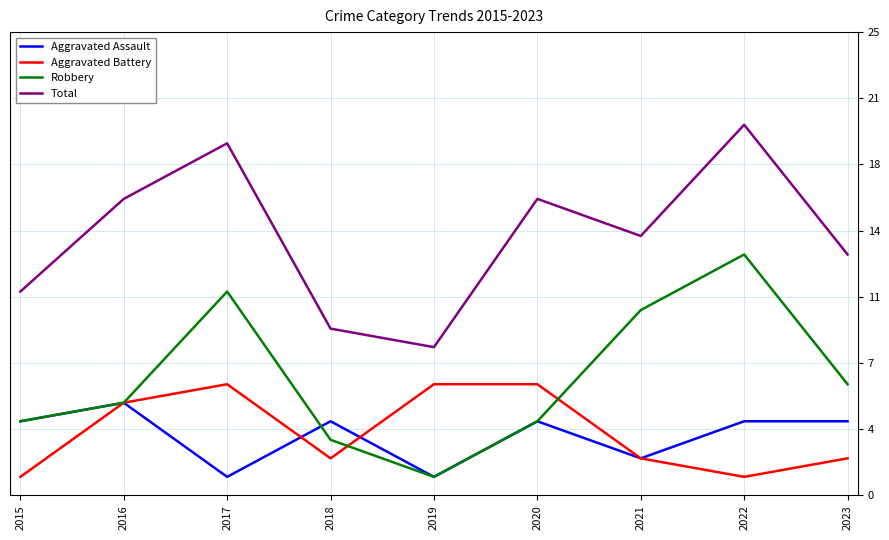

What is the value of the Aggravated Assault point at the 6th from the left?

4